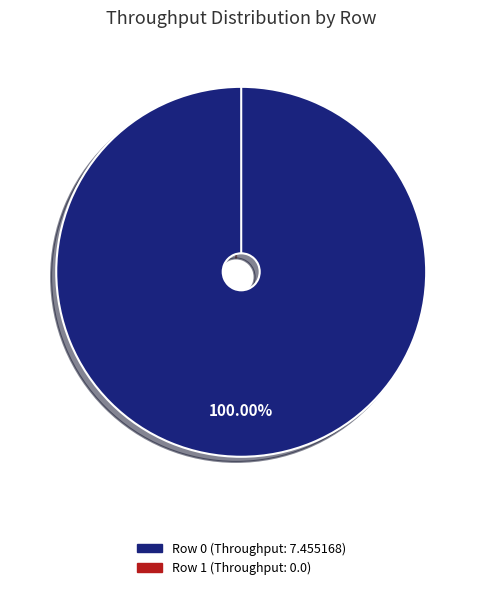

Is there any slice that represents more than half of the pie?

Yes